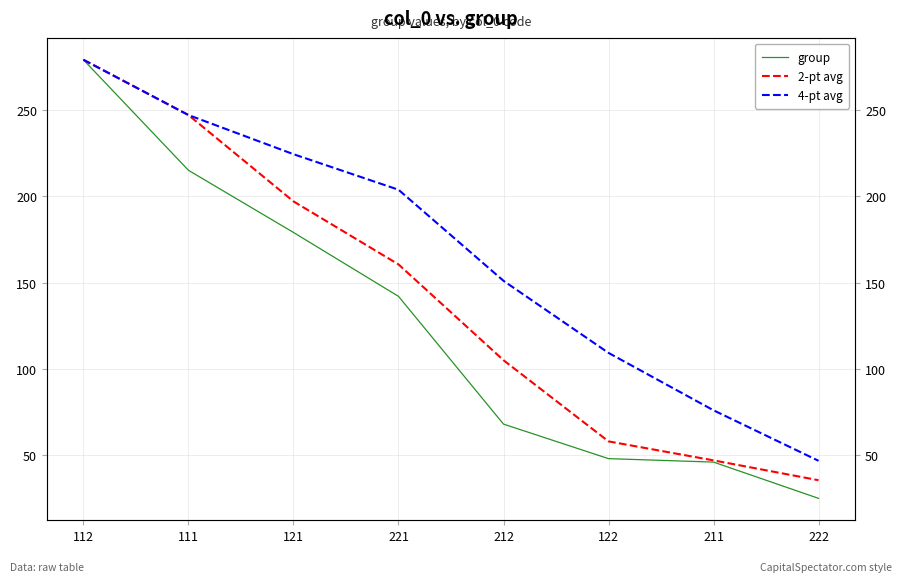

What is the label of the 7th point from the right?

111